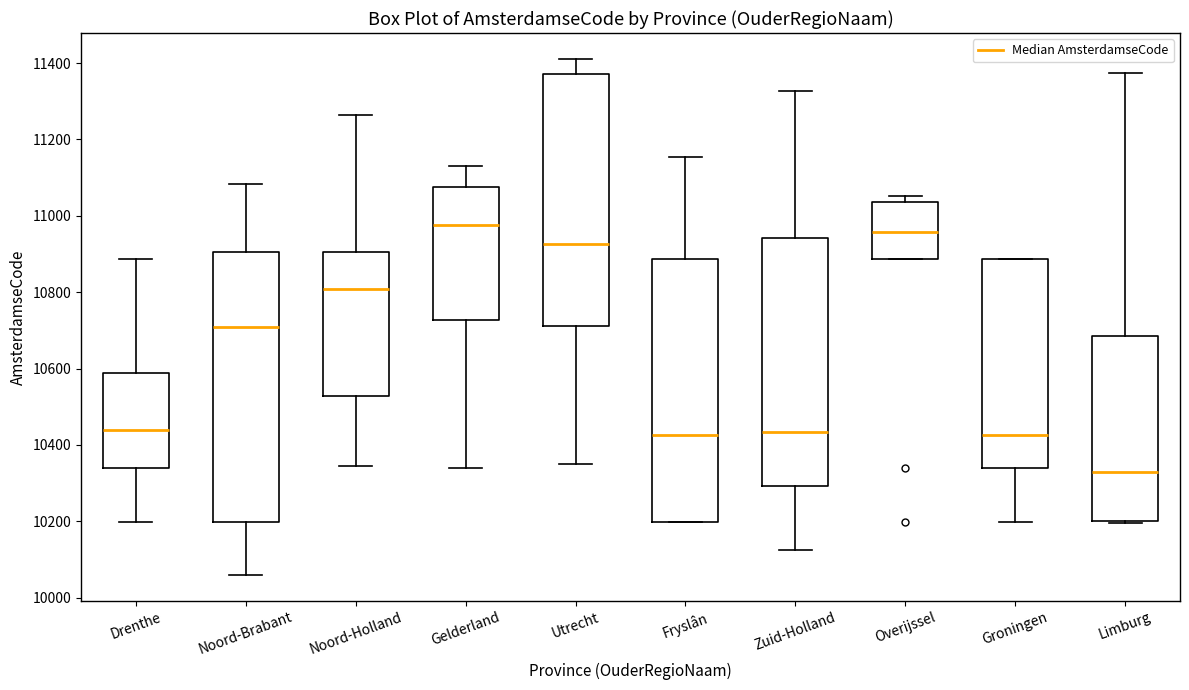

Reading left to right, transcribe this box plot: for each box, give where its median line is, the range the box spans, and where its two whiskers end, as read against the y-axis. The values are not printed on the chart, so give them approximately, as read against the axis.

Drenthe: median 10440, box 10340 to 10580, whiskers 10200 to 10880
Noord-Brabant: median 10720, box 10200 to 10900, whiskers 10060 to 11080
Noord-Holland: median 10800, box 10520 to 10900, whiskers 10340 to 11260
Gelderland: median 10980, box 10720 to 11080, whiskers 10340 to 11140
Utrecht: median 10920, box 10720 to 11380, whiskers 10340 to 11420
Fryslân: median 10420, box 10200 to 10880, whiskers 10200 to 11160
Zuid-Holland: median 10440, box 10300 to 10940, whiskers 10120 to 11320
Overijssel: median 10960, box 10880 to 11040, whiskers 10880 to 11060
Groningen: median 10420, box 10340 to 10880, whiskers 10200 to 10880
Limburg: median 10320, box 10200 to 10680, whiskers 10200 to 11380